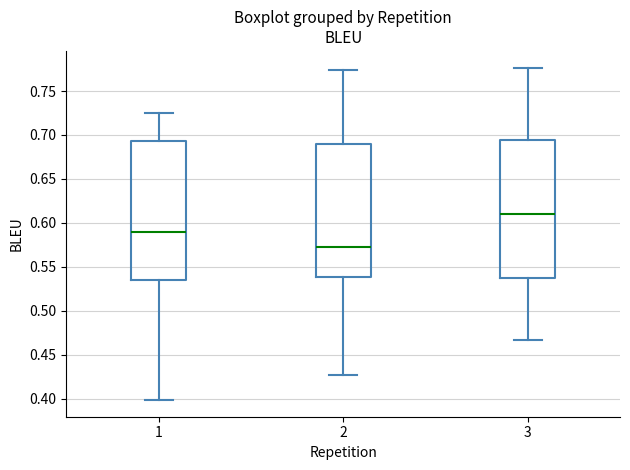

Reading left to right, transcribe this box plot: for each box, give where its median line is, the range the box spans, and where its two whiskers end, as read against the y-axis. The values are not printed on the chart, so give them approximately, as read against the axis.

1: median 0.590, box 0.535 to 0.695, whiskers 0.400 to 0.725
2: median 0.575, box 0.540 to 0.690, whiskers 0.425 to 0.775
3: median 0.610, box 0.535 to 0.695, whiskers 0.465 to 0.775